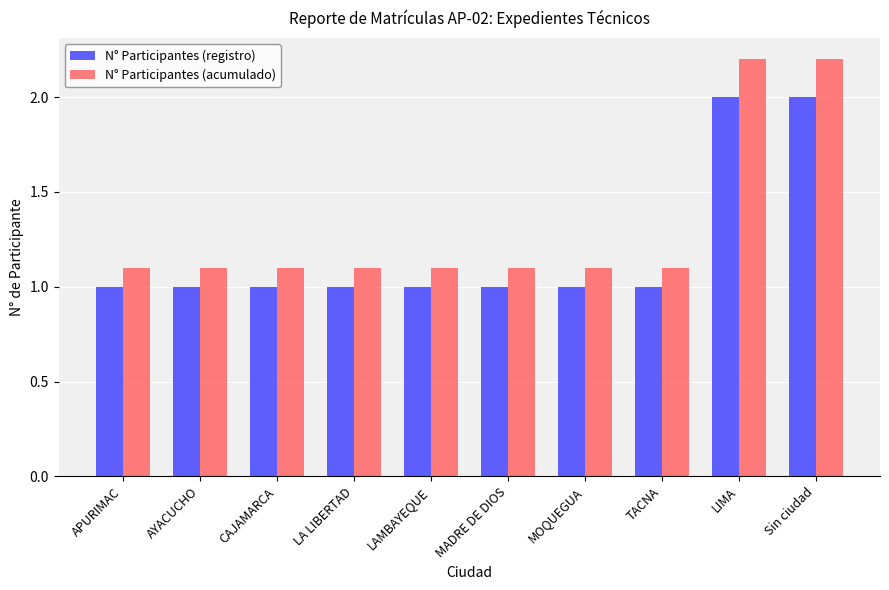

True or false: N° Participantes (acumulado) has a value of 1.1 at AYACUCHO.

True